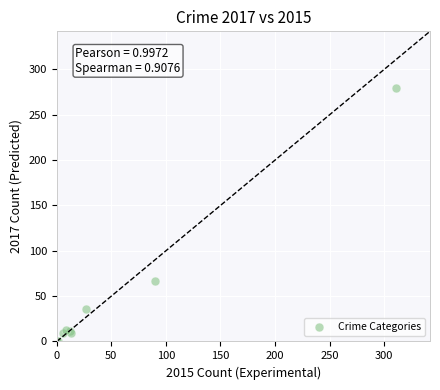

What Y value in the scatter plot is closest to 140?

67